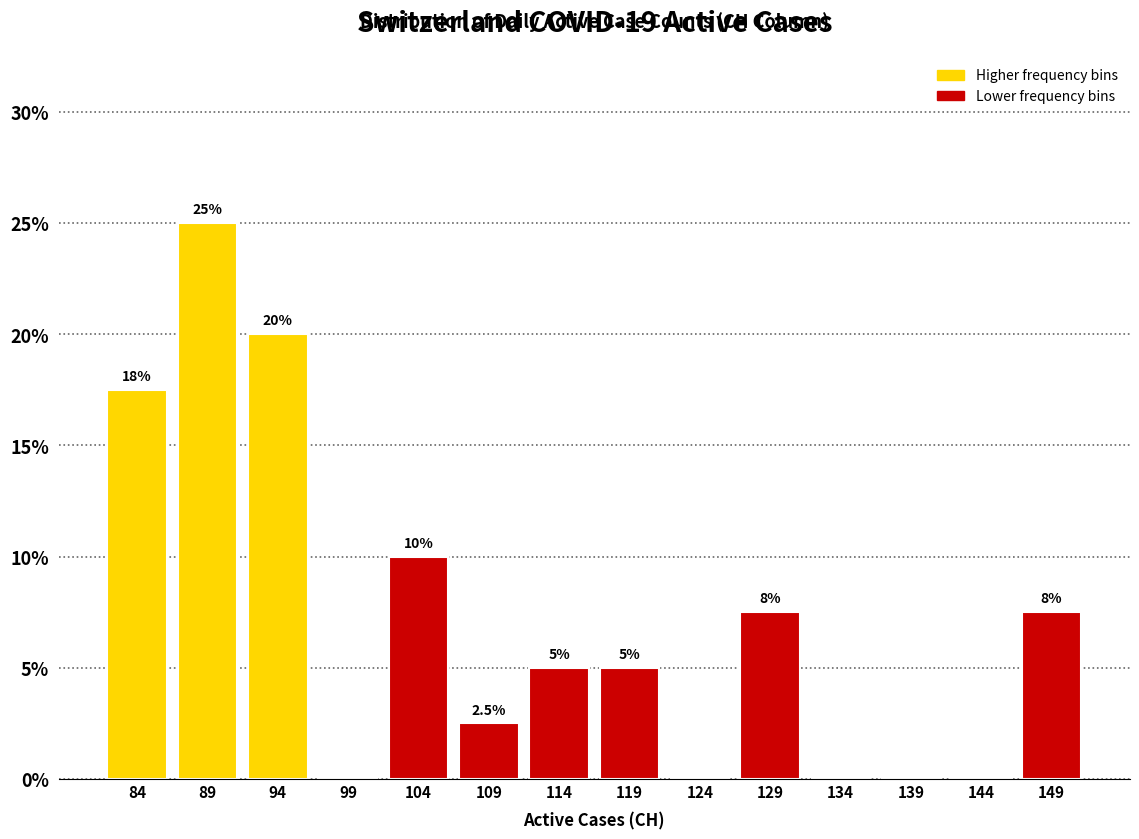

Which range on the x-axis has the tallest bar?

86 to 91